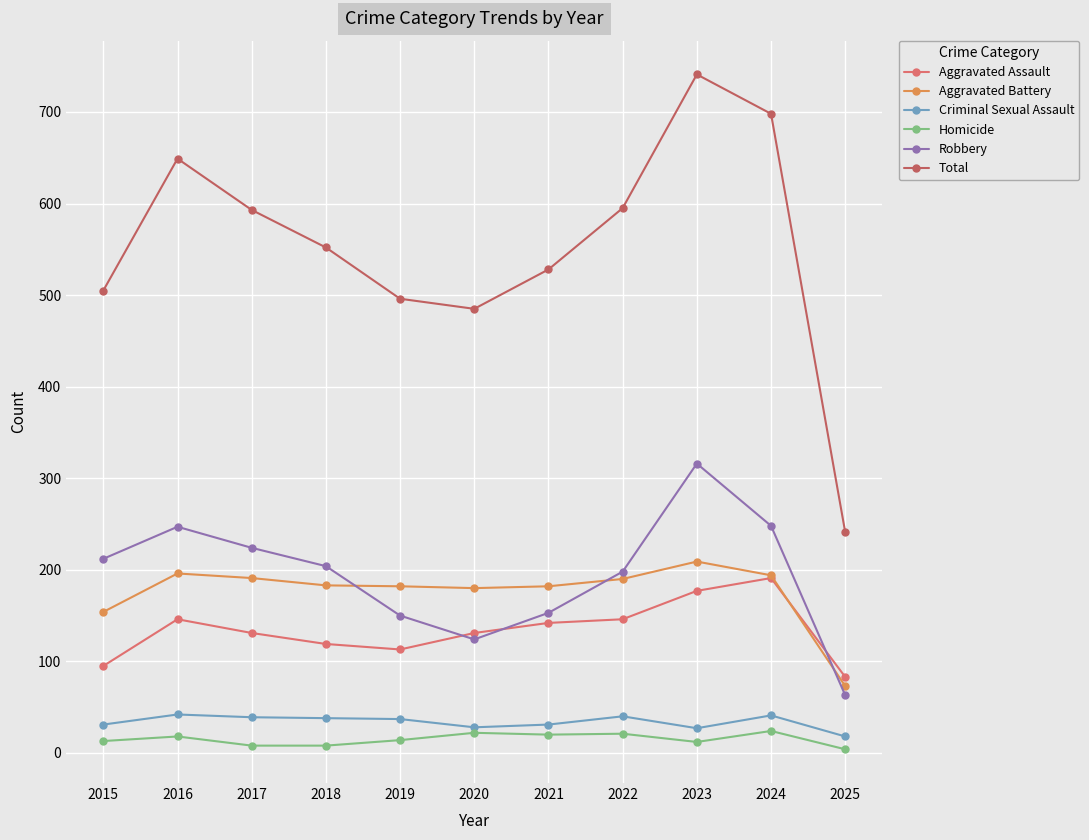

What is the difference between the Aggravated Assault values at 2016 and 2024?

45